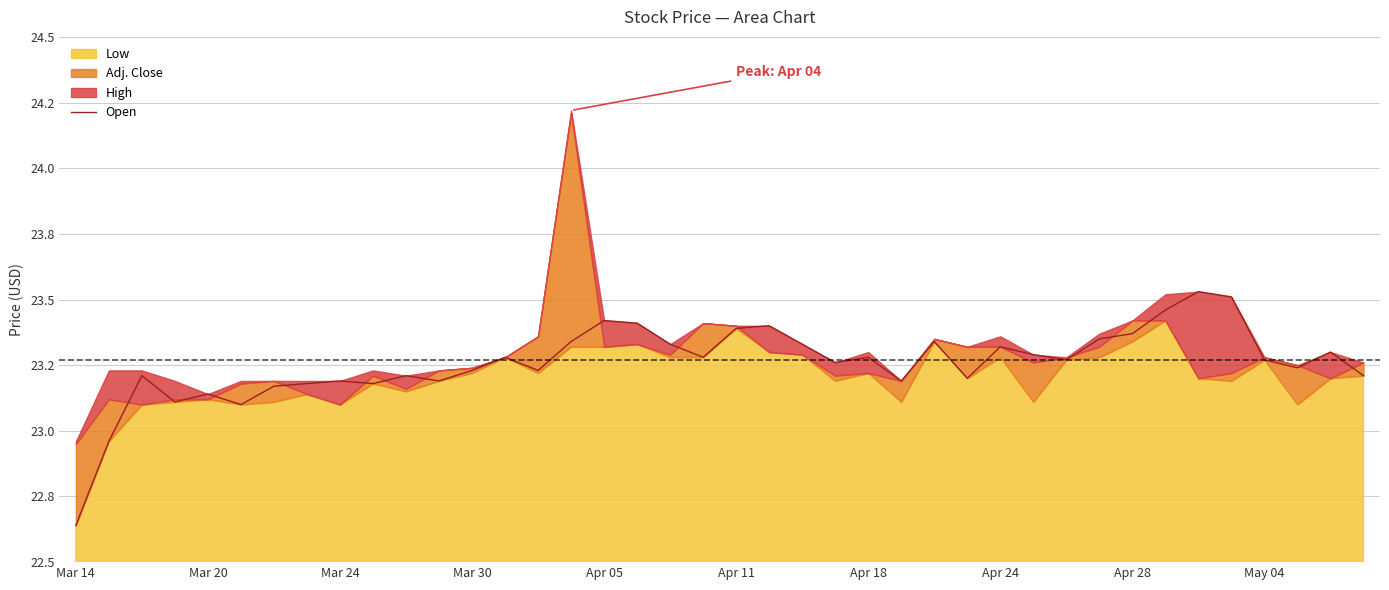

Rank the categories by value from highest to lowest.

34, 35, 33, 16, 17, 21, 20, 32, 31, 15, 26, 18, 22, 28, 38, 29, 13, 19, 24, 30, 36, 23, 37, 12, 14, Mar 24, 10, 39, 27, Apr 28, 11, 25, Apr 24, May 04, Apr 18, Apr 05, Mar 30, Apr 11, Mar 20, Mar 14